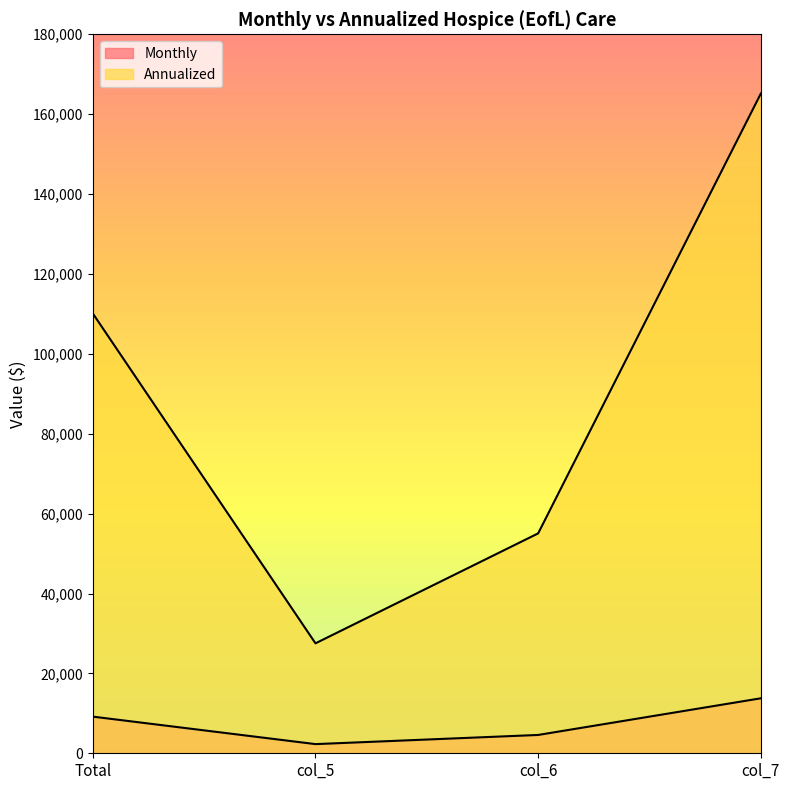

Which category has the lowest value across all series?

col_5